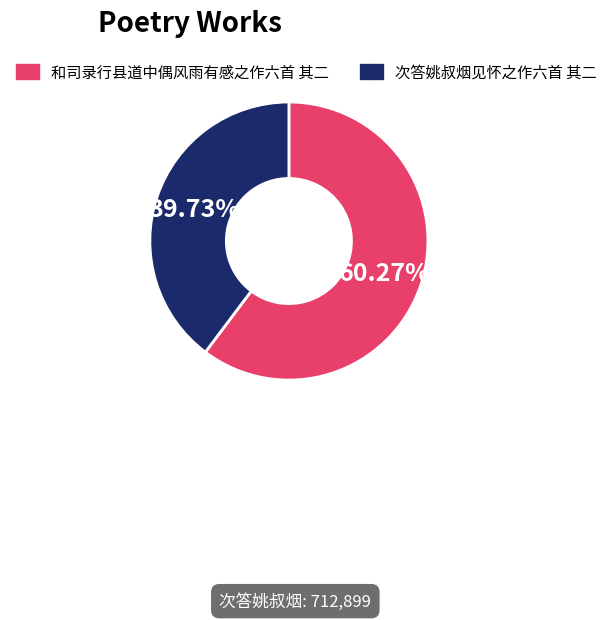

To the nearest percent, what is the difference between the largest and smallest slice percentages?

21%